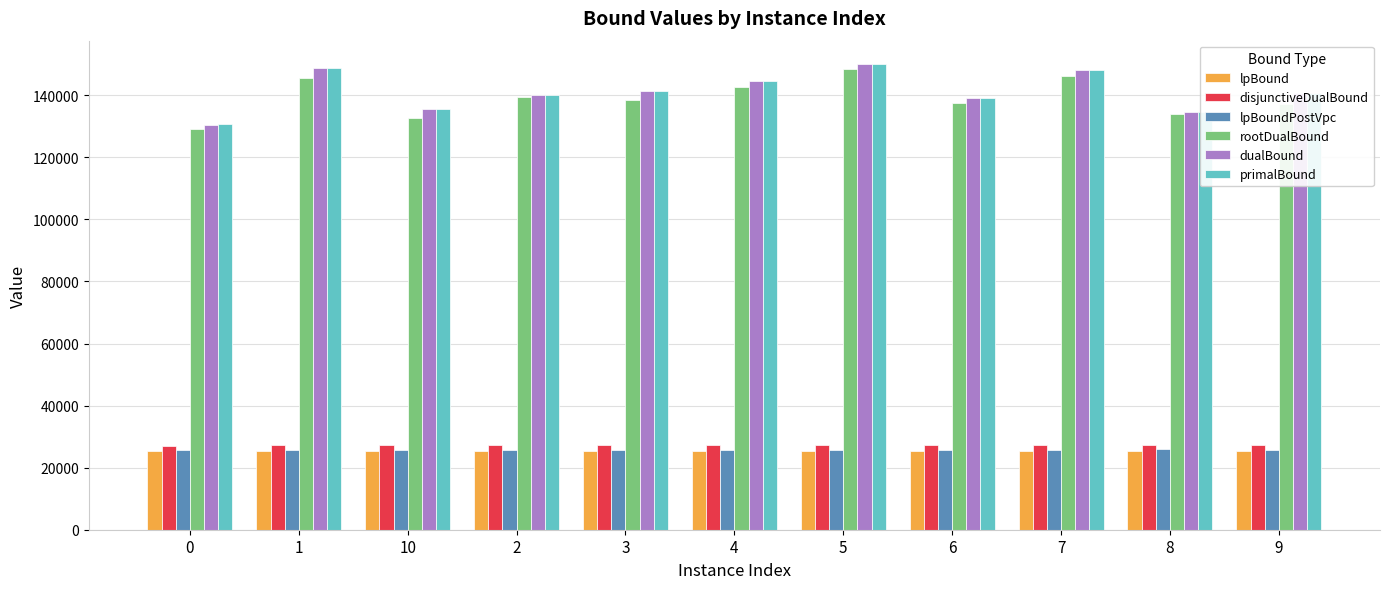

Is it true that rootDualBound equals 196572.0 at 10?

False